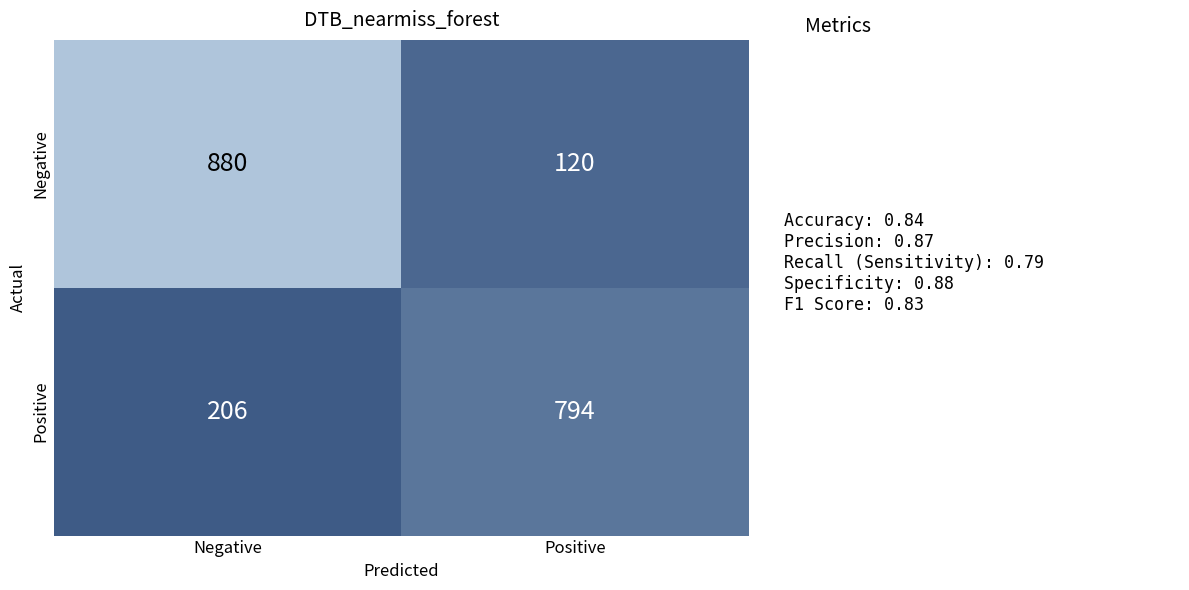

What is the spread (max minus min) of values at Negative?

674